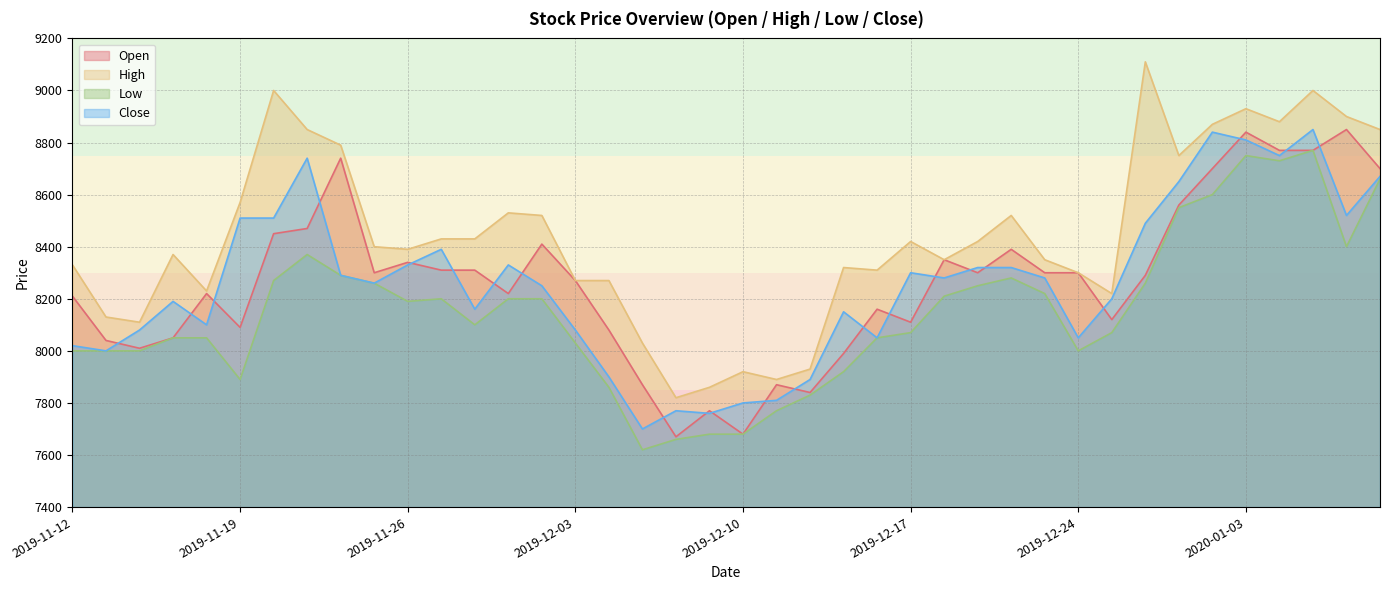

Is it true that Low equals 13957 at 2019-12-16?

False